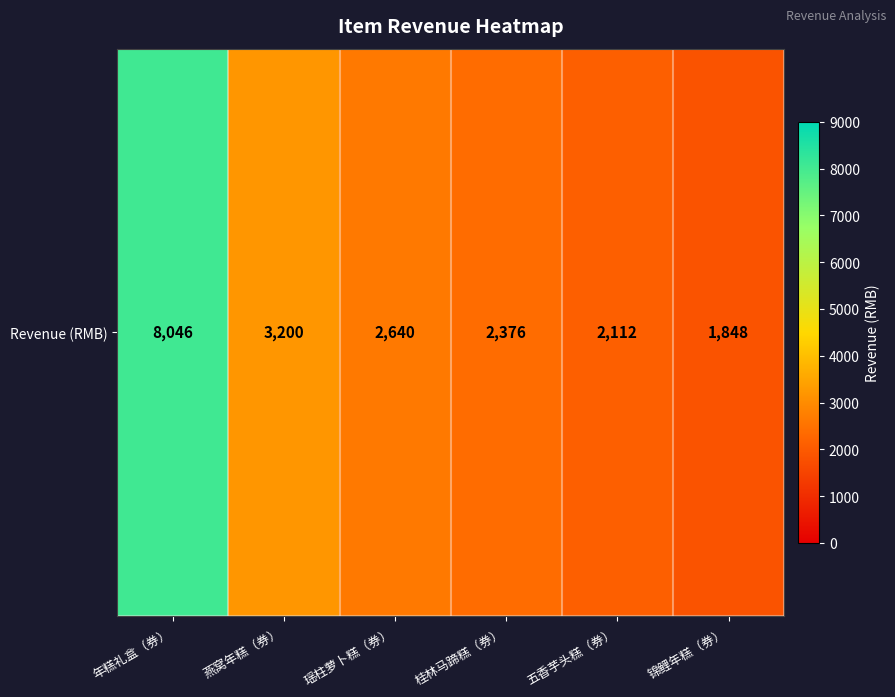

What is the change in value from 年糕礼盒（券） to 桂林马蹄糕（券）?

-5670